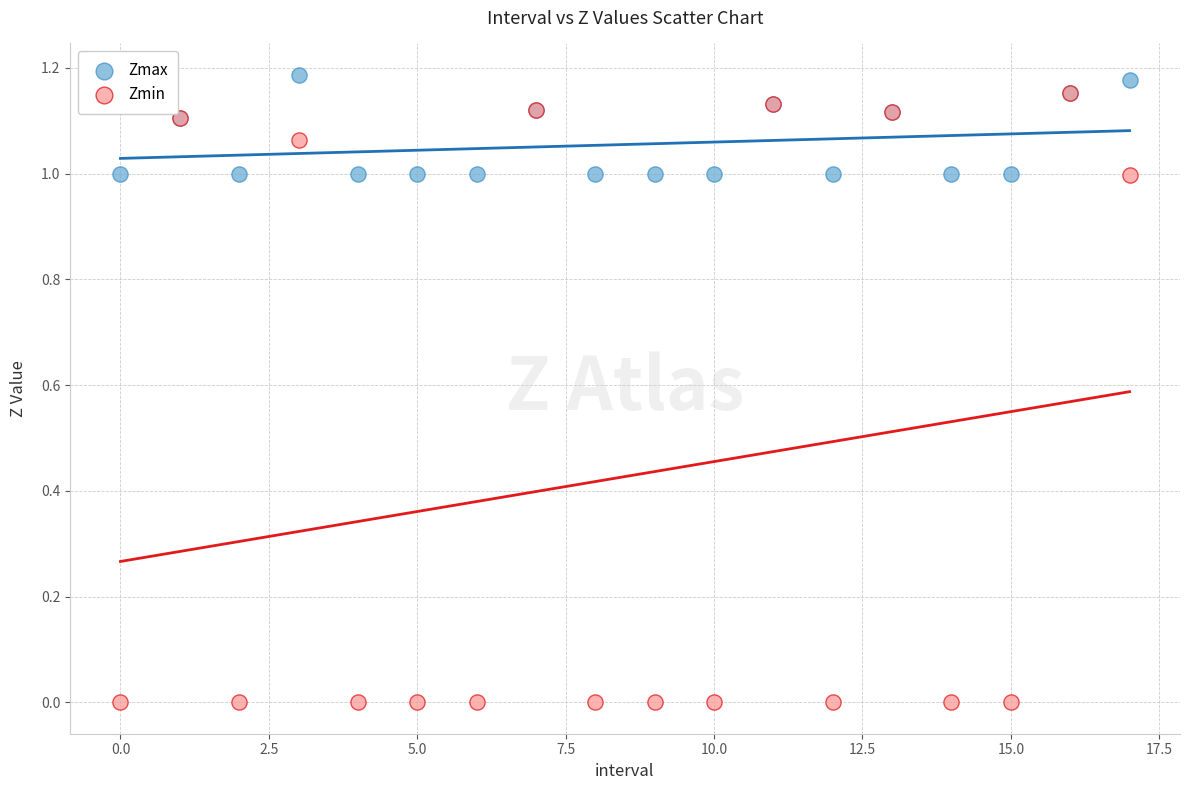

Which series has the widest spread of Y values?

Zmin